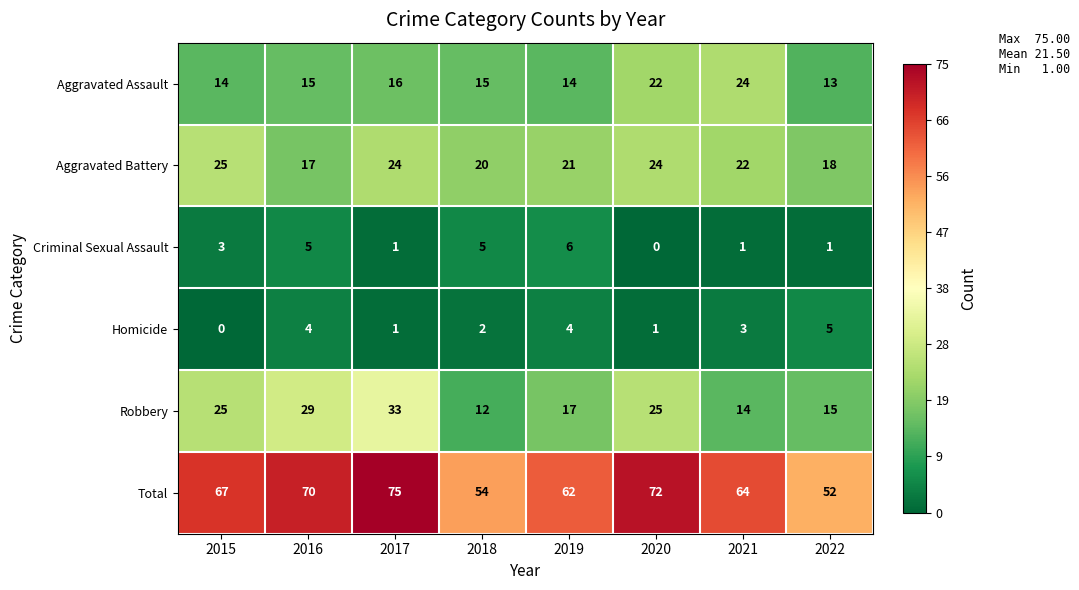

Read the Aggravated Assault value at 2016, to the nearest 10.

20